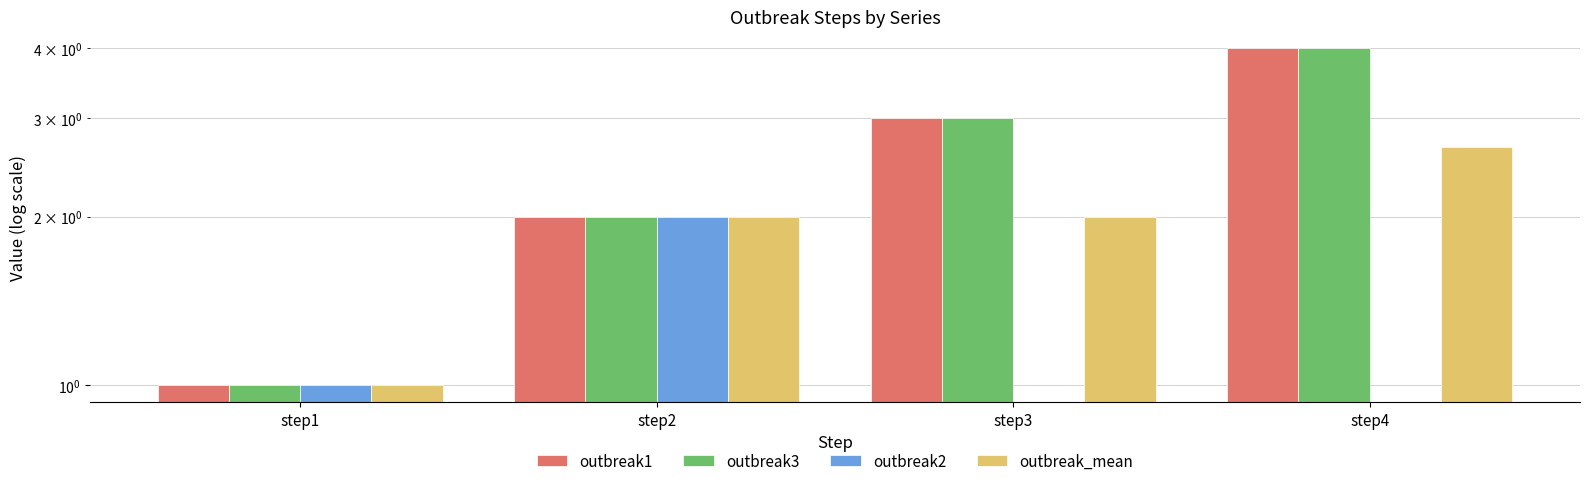

What is the difference between the maximum and second lowest values in the outbreak2 series?

2.0